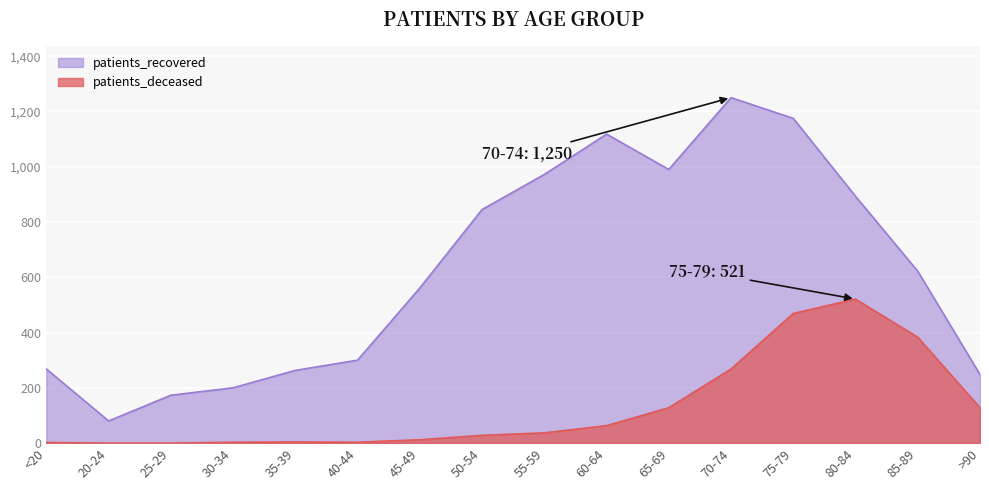

Reading left to right, extract all data points from this chart.

patients_deceased: <20=2	20-24=0	25-29=0	30-34=3	35-39=4	40-44=3	45-49=12	50-54=28	55-59=37	60-64=63	65-69=128	70-74=268	75-79=469	80-84=521	85-89=383	>90=128
patients_recovered: <20=268	20-24=80	25-29=173	30-34=200	35-39=263	40-44=300	45-49=561	50-54=845	55-59=972	60-64=1118	65-69=990	70-74=1250	75-79=1175	80-84=893	85-89=622	>90=248